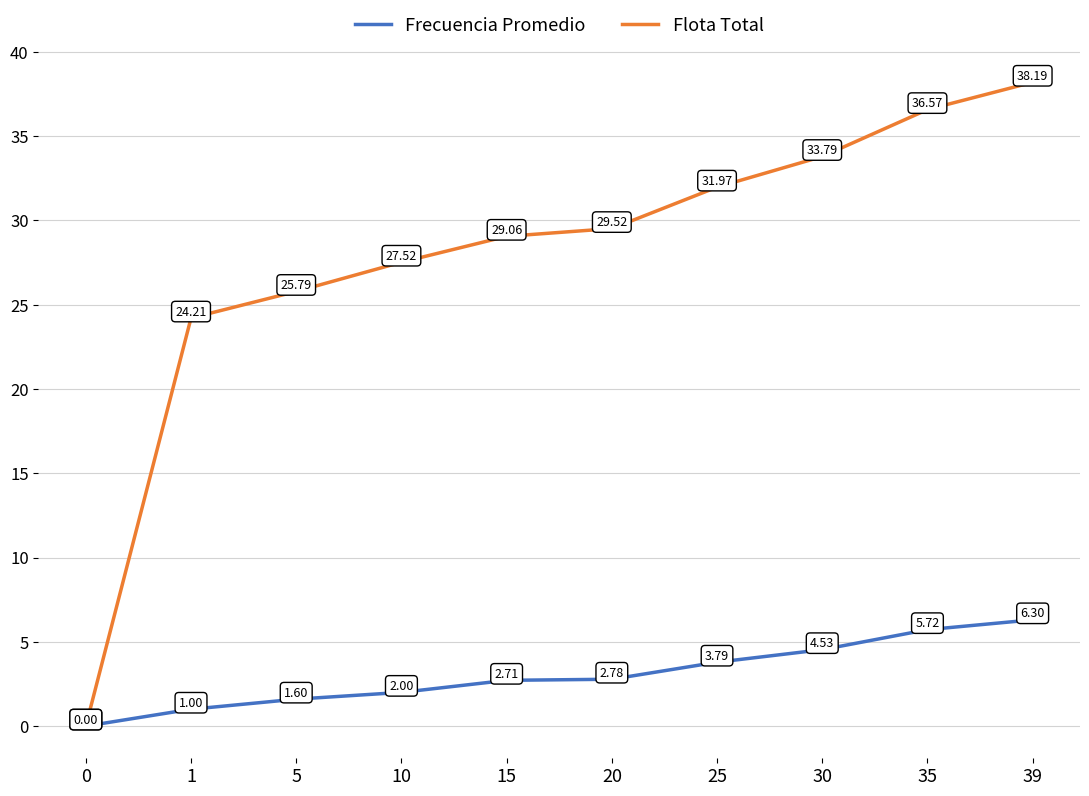

How many positive values does the Flota Total series have?

9